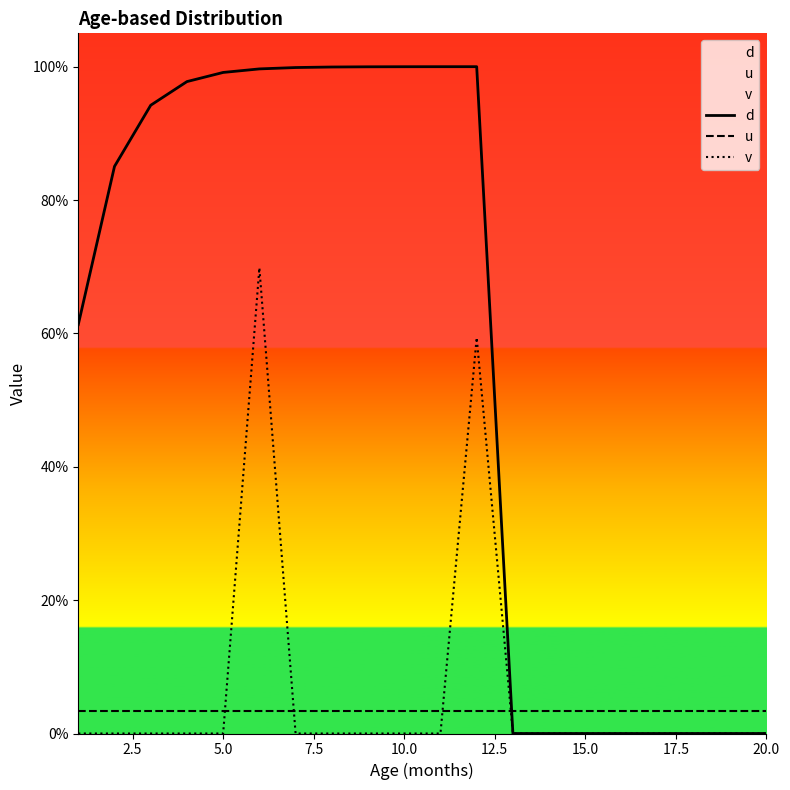

Is the value of d at 5.0 greater than the value of v at 19?

Yes